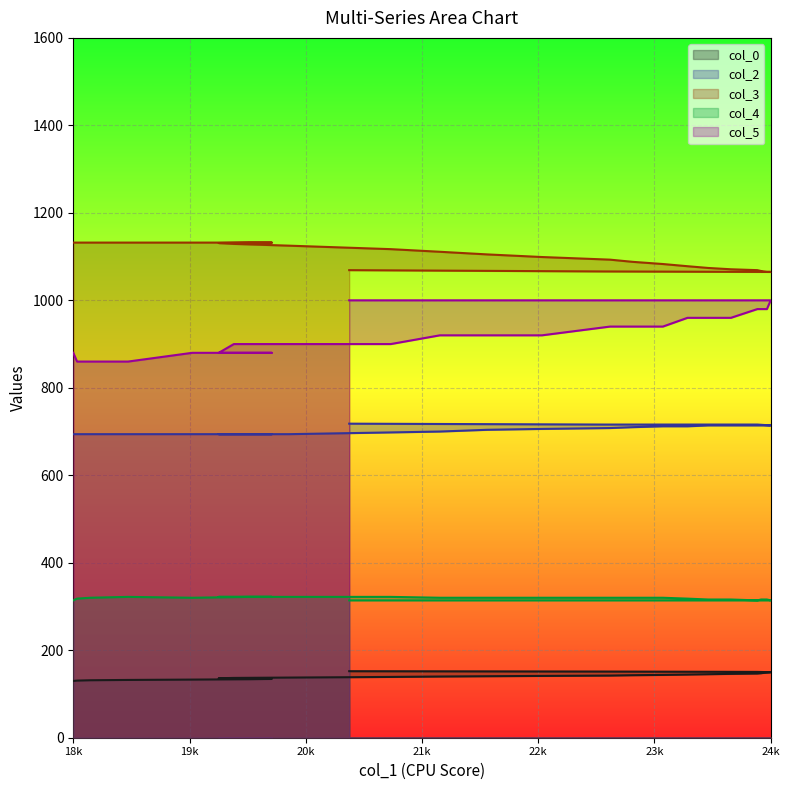

At 23994, list the series in order from largest to smallest.

col_3, col_5, col_2, col_4, col_0